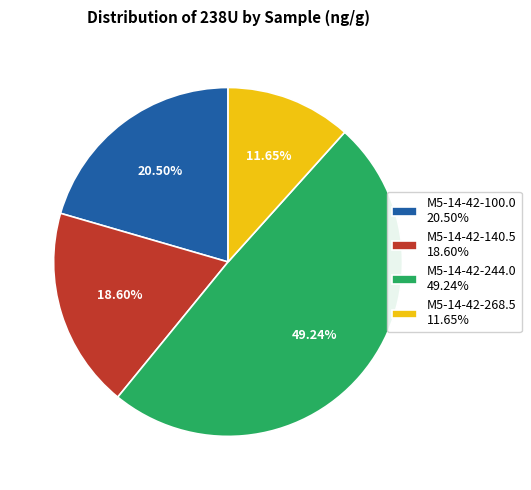

Does M5-14-42-244.0 49.24% account for over 50% of the chart?

No